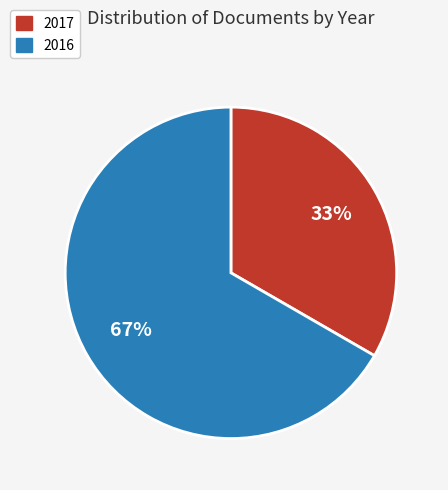

Is 2016 the majority of the pie?

Yes